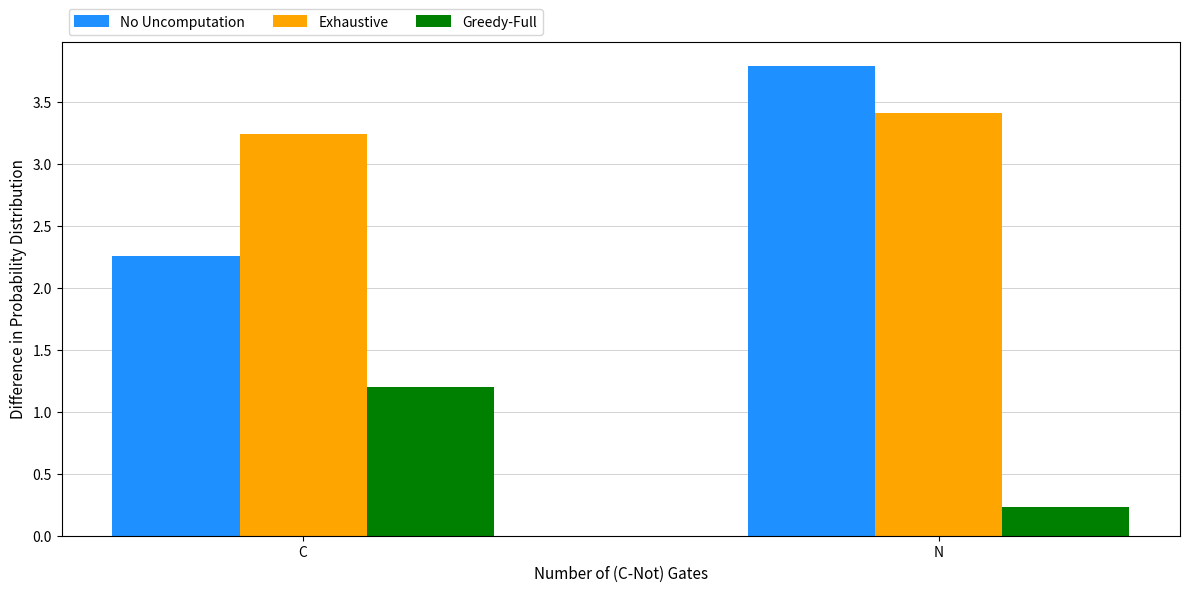

True or false: No Uncomputation has a value of 3.0 at C.

False